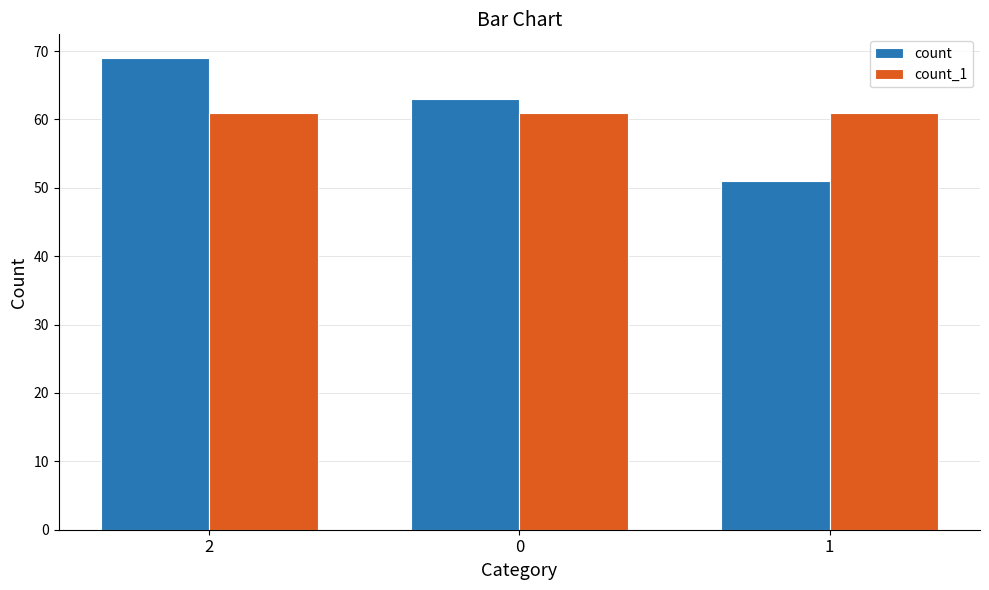

What position from the left is 2?

1